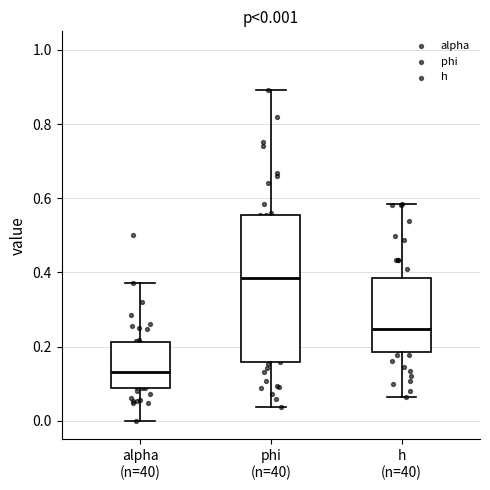

Which box is the tallest, from its lower edge to its upper edge?

phi (n=40)